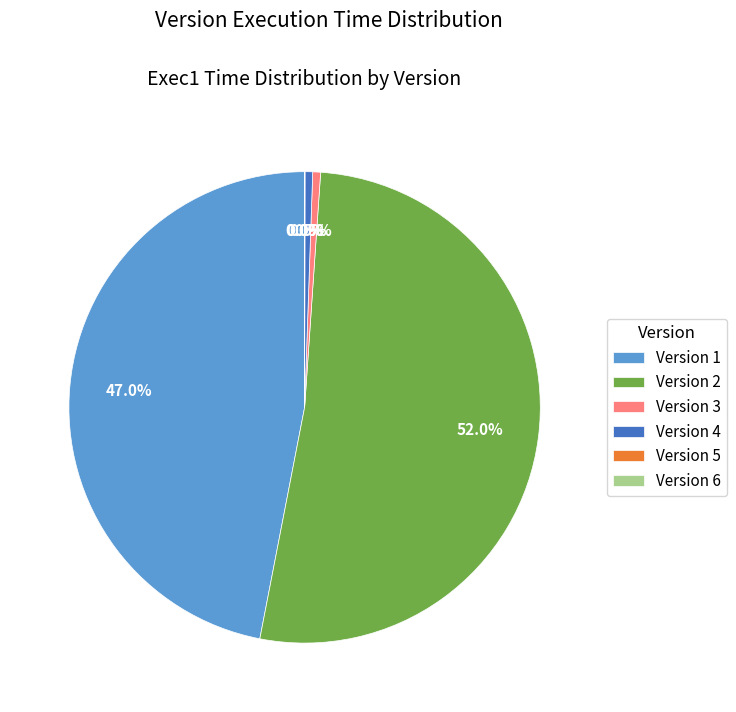

Which slice represents more than half of the pie?

Version 2